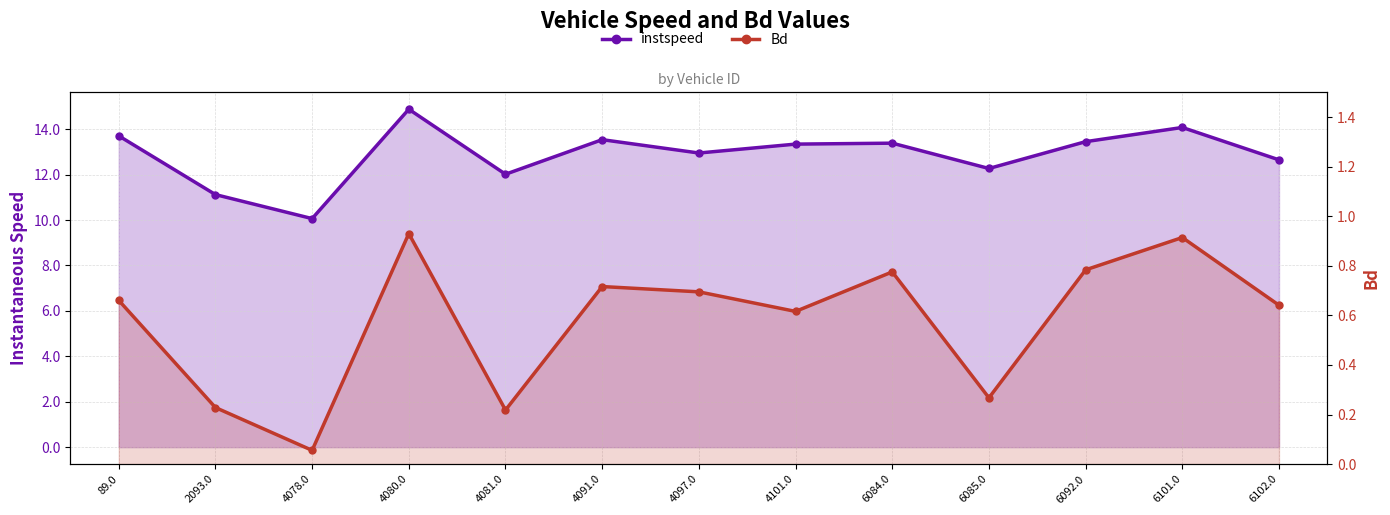

True or false: instspeed has a value of 12.3 at 6085.0.

True